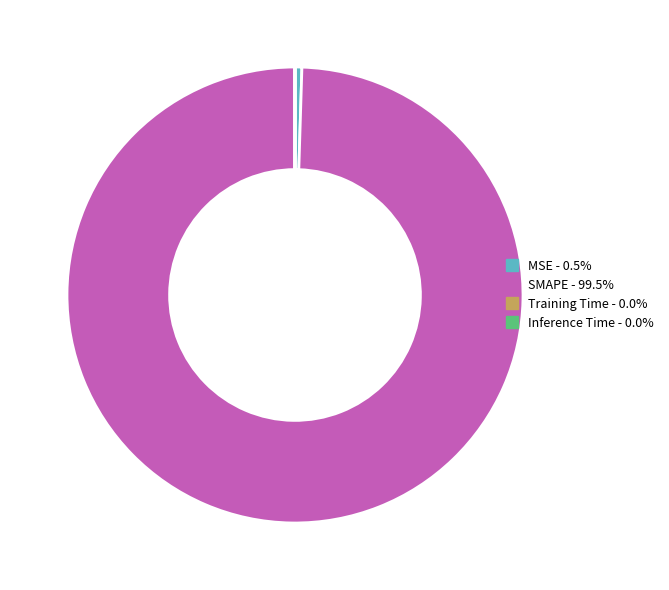

Which slice is the largest?

SMAPE